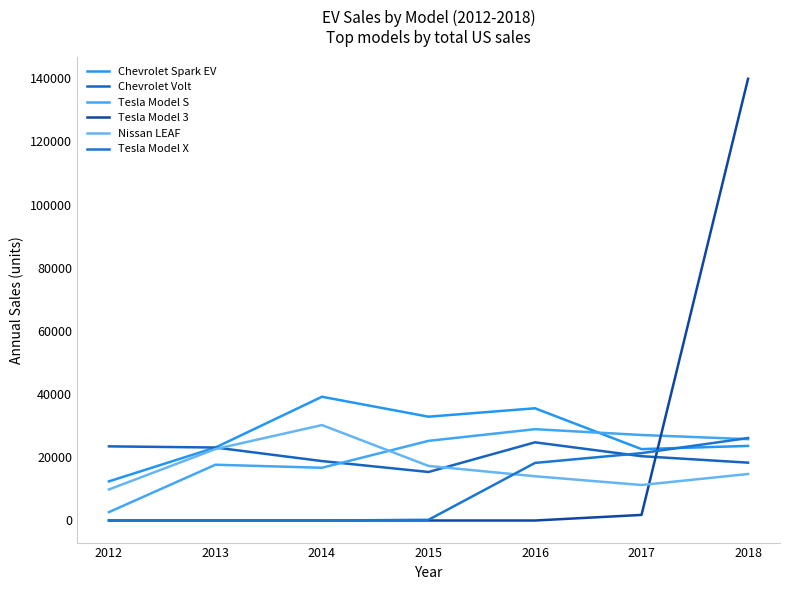

After their last crossing, which series has the higher values: Tesla Model X or Chevrolet Volt?

Tesla Model X